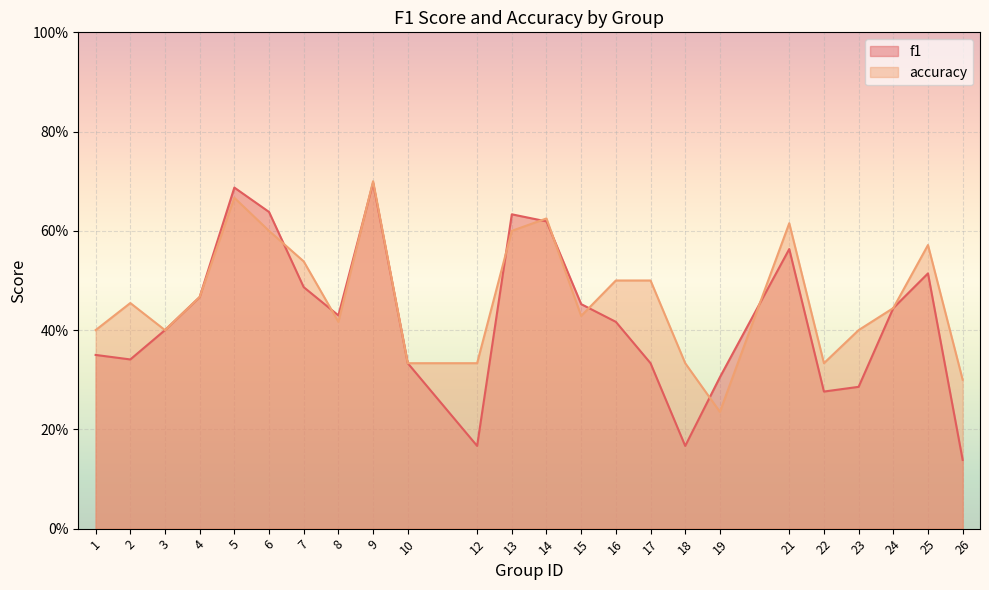

Which category has the lowest value across all series?

26